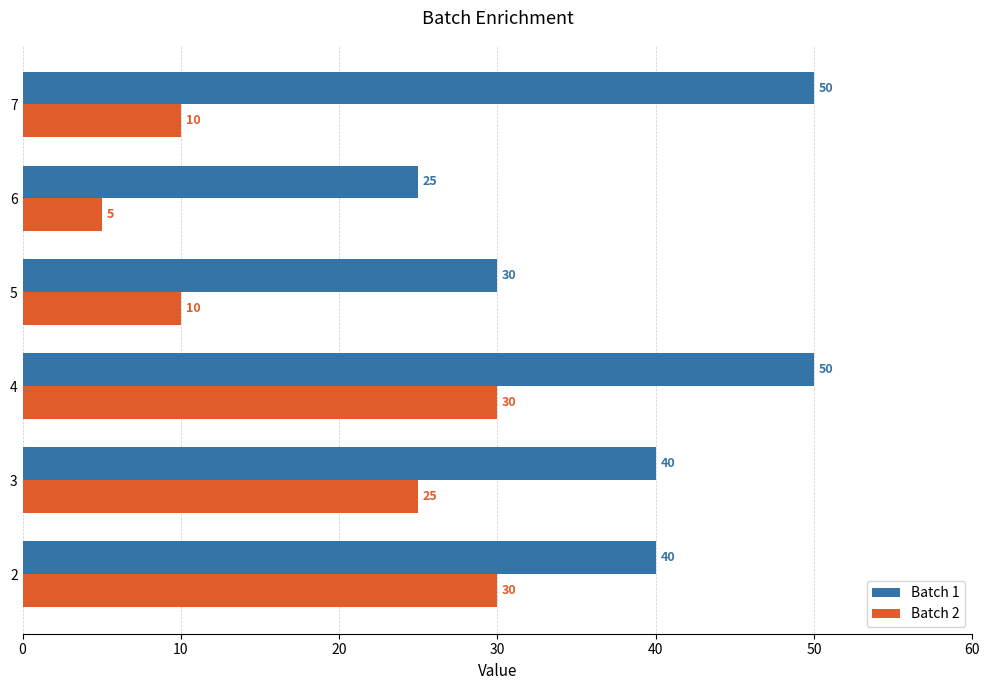

Rank the series by their average value, from highest to lowest.

Batch 1, Batch 2